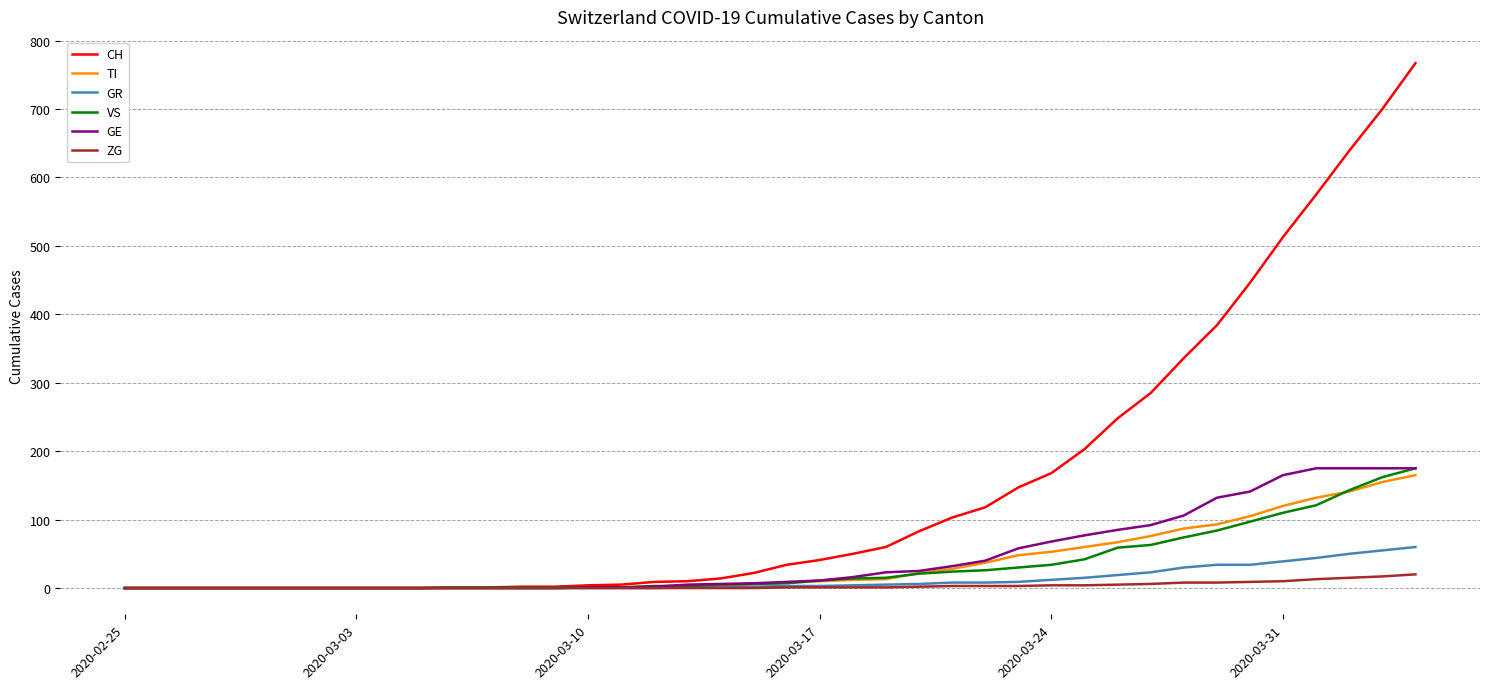

Which series has the largest range (max minus min)?

CH